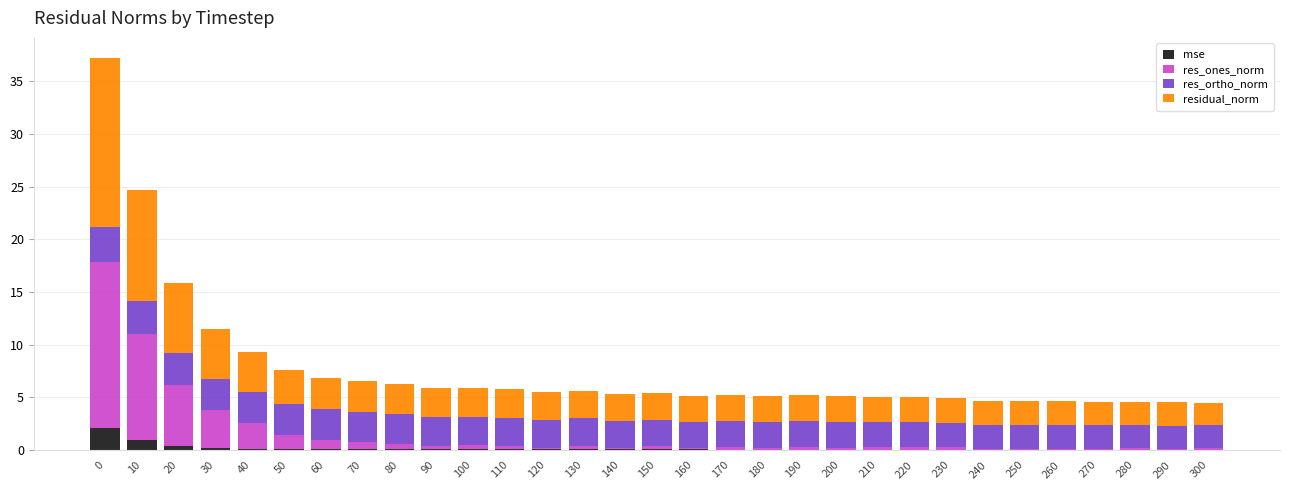

Are the bars horizontal?

No